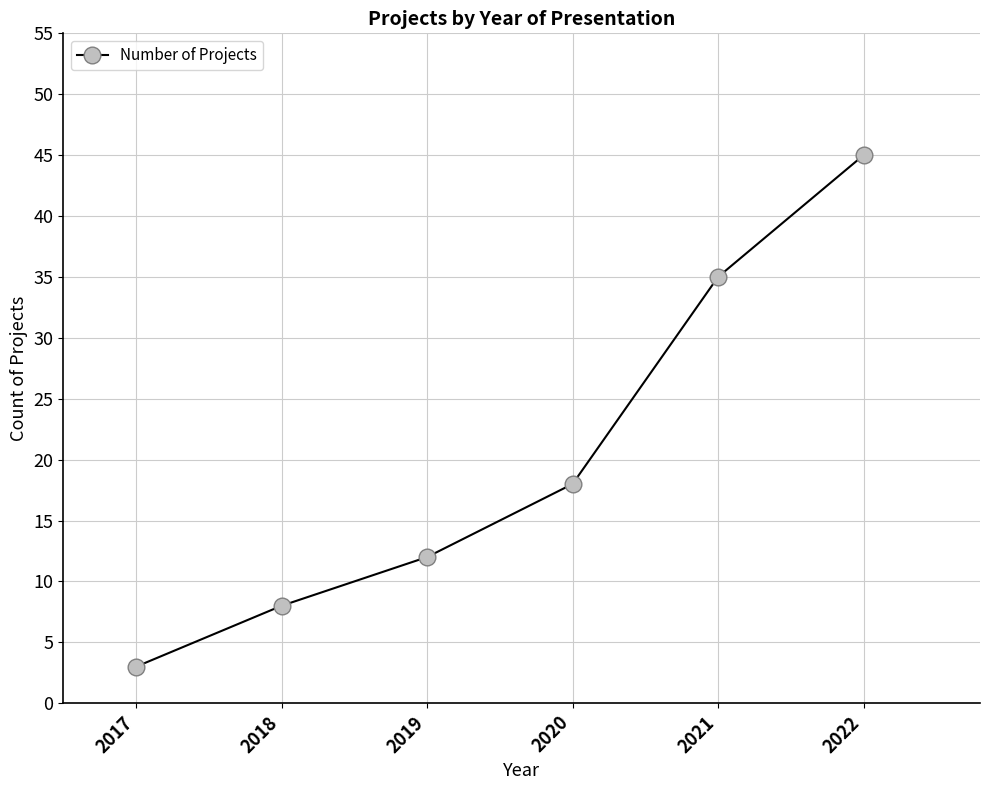

What is the difference between the maximum and minimum values?

42